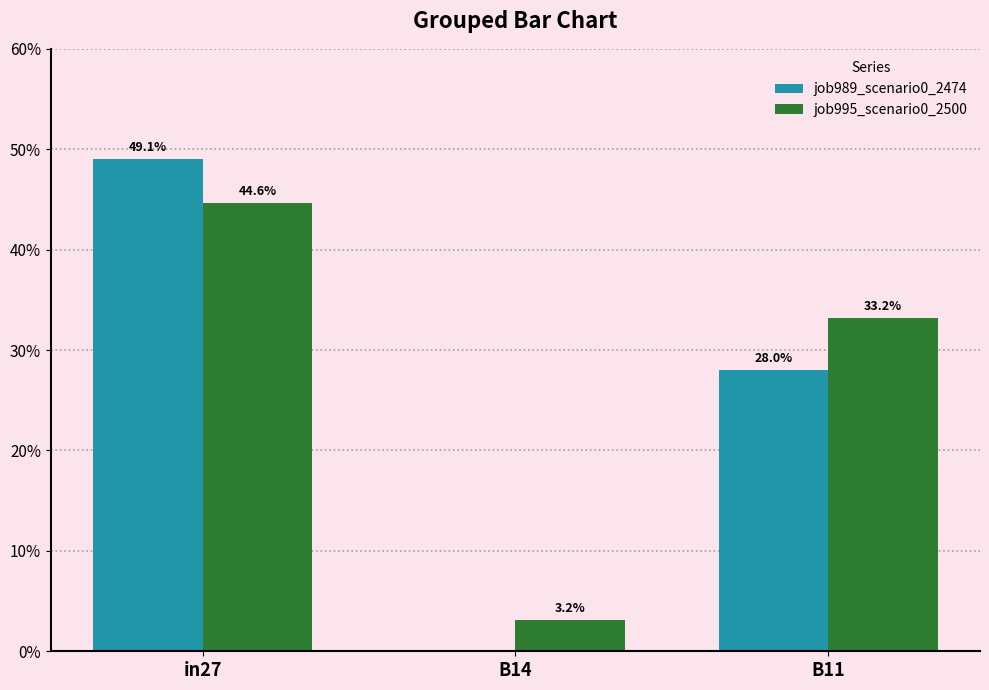

At how many categories does at least one series exceed 0?

3